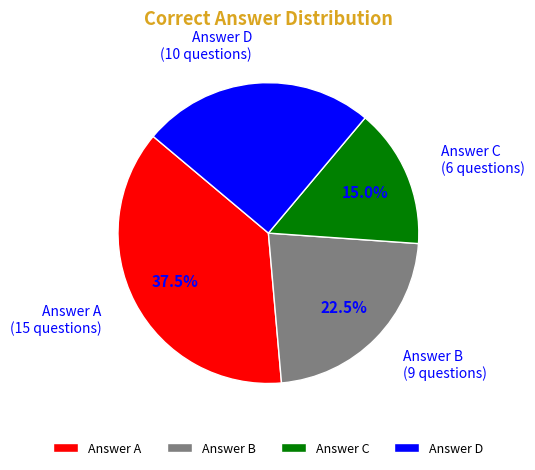

Is there any slice that represents more than half of the pie?

No